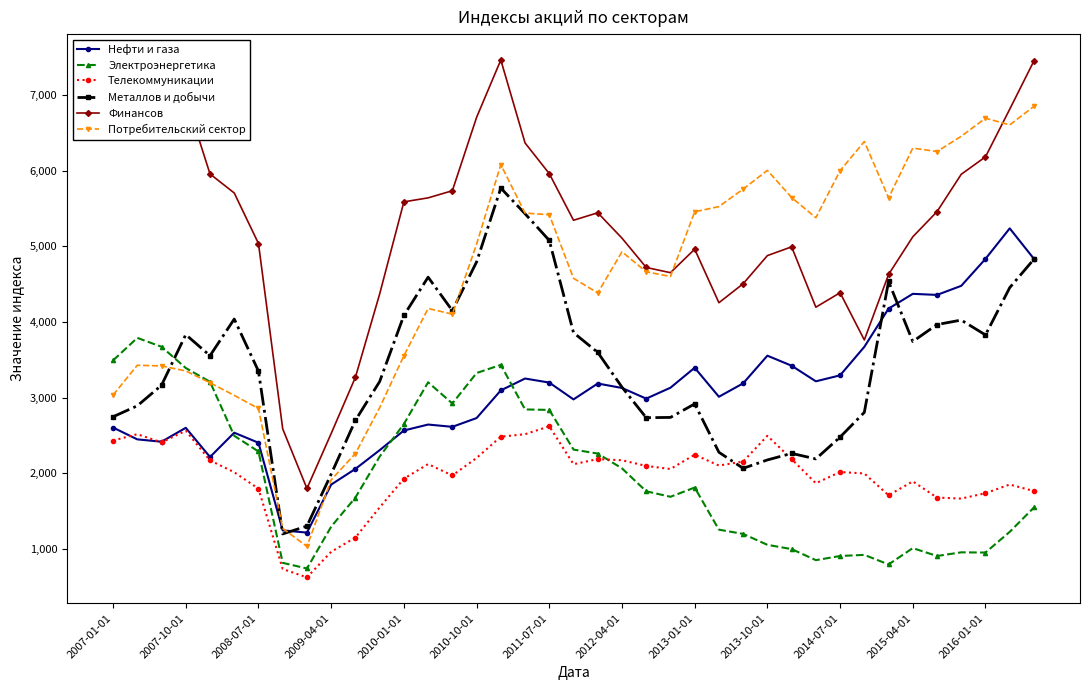

What is the minimum value shown in the chart?

626.5